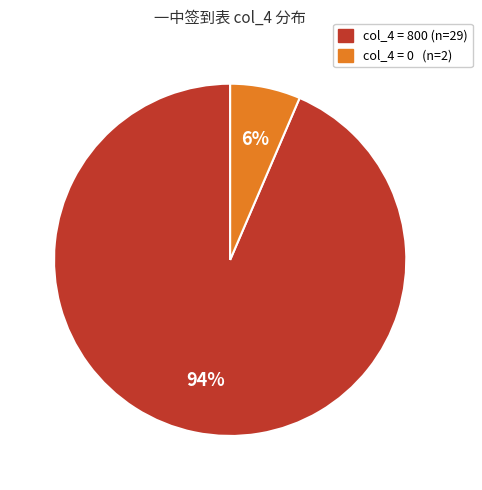

Does any single category account for the majority?

Yes